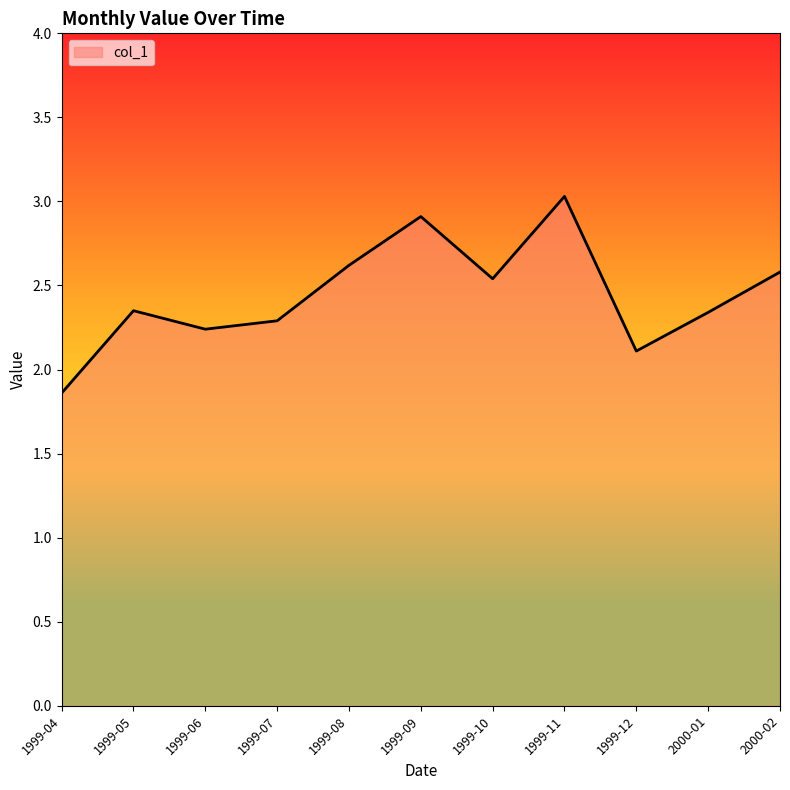

What is the difference between the values at 1999-04 and 1999-05?

0.5